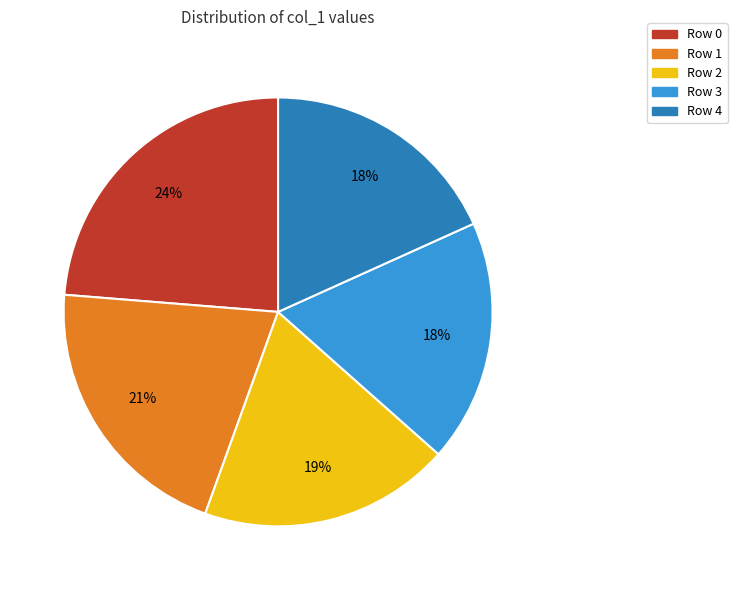

Does Row 4 represent more than half of the total?

No